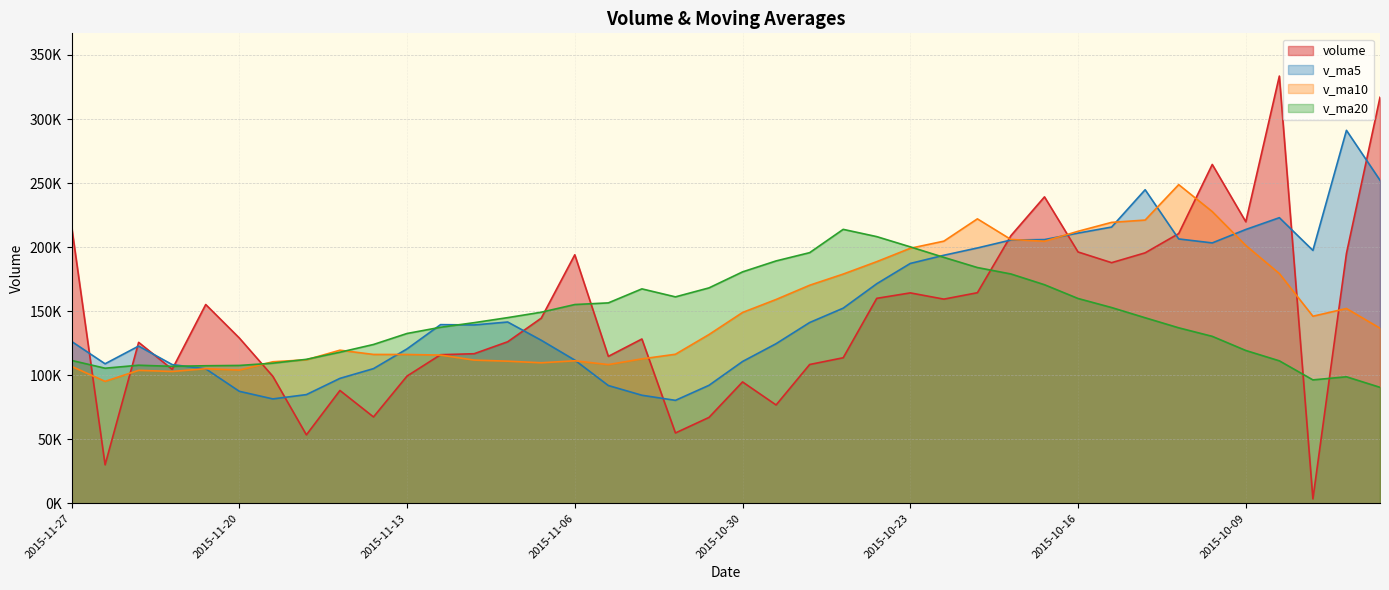

What value does the v_ma10 series have at 2015-10-16?

212356.1